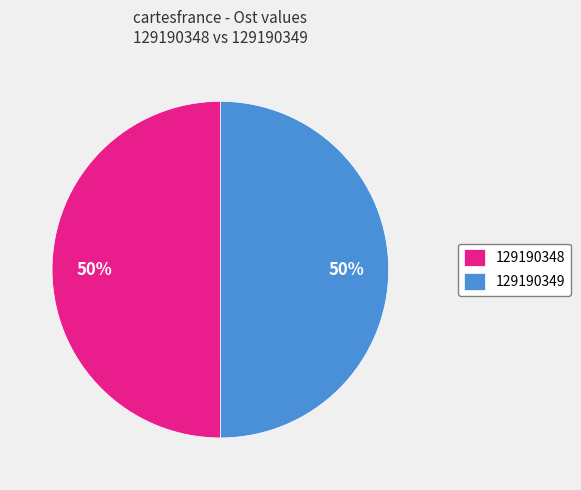

To the nearest percent, what percentage of the pie is 129190348?

50%